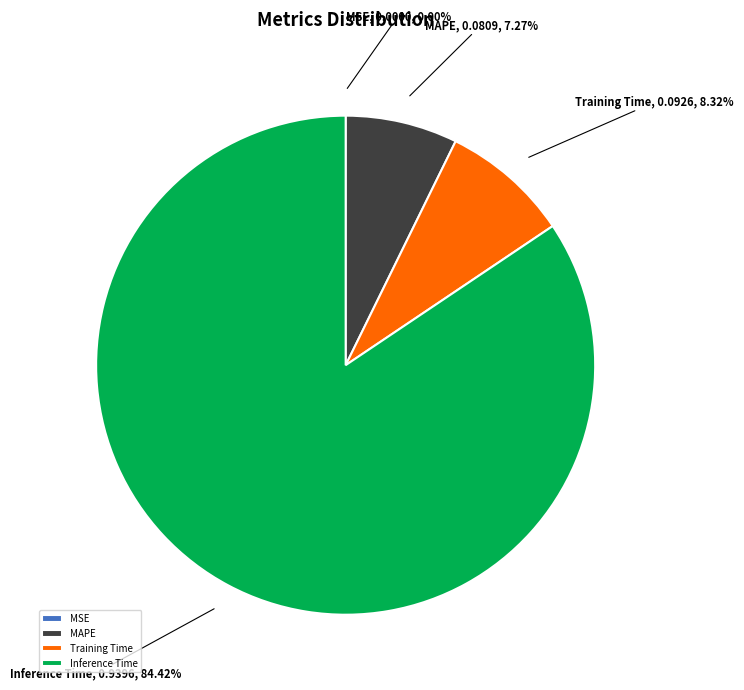

Which slice represents more than half of the pie?

Inference Time